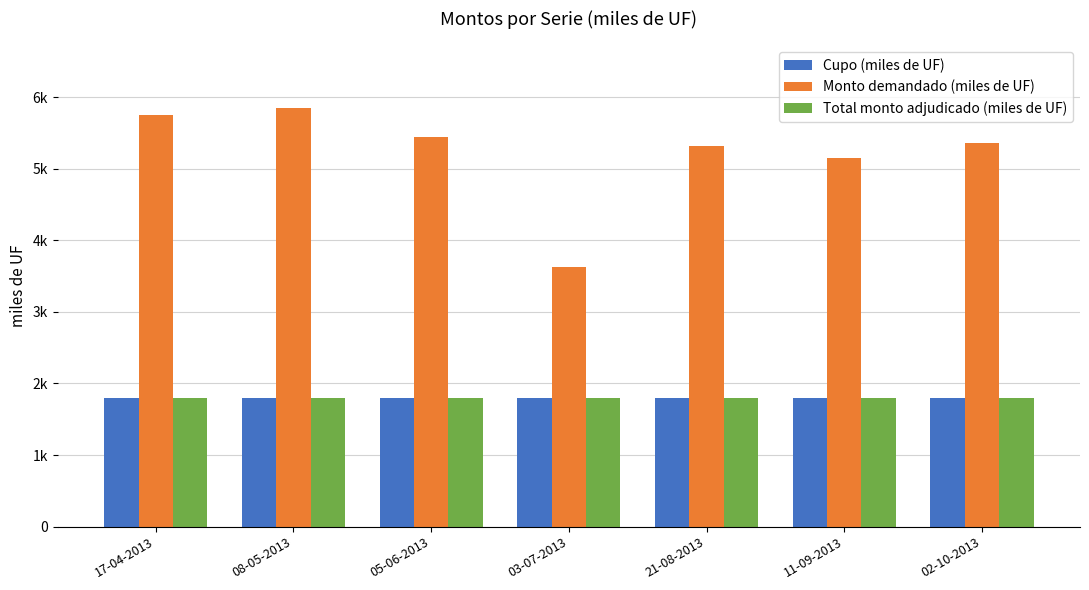

What is the label of the 3rd bar from the right?

21-08-2013